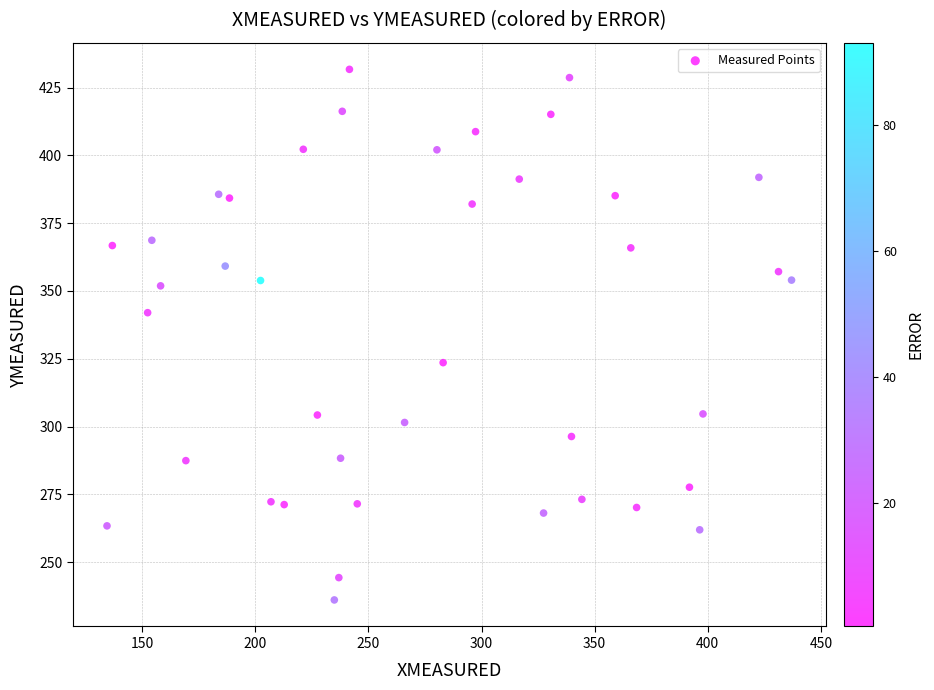

What is the range of X values (max minus min)?

302.6